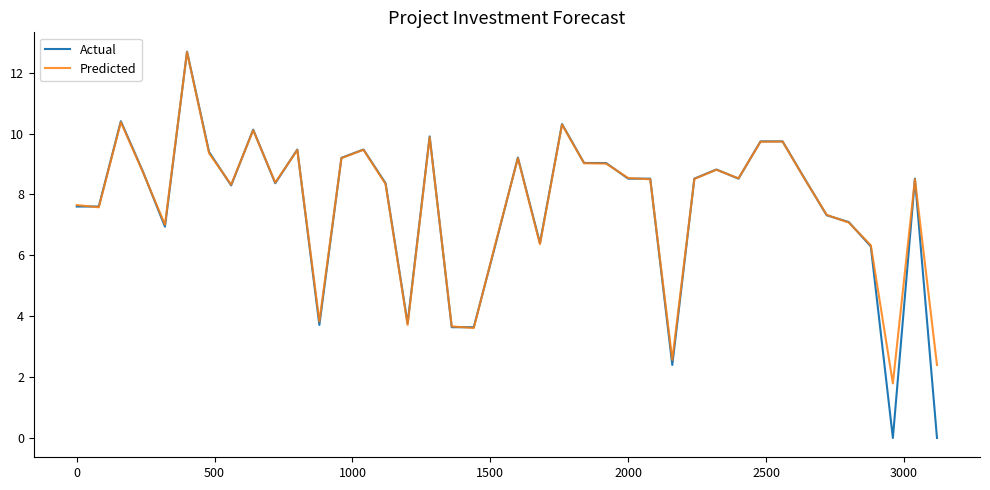

What is the greatest value displayed?

12.7